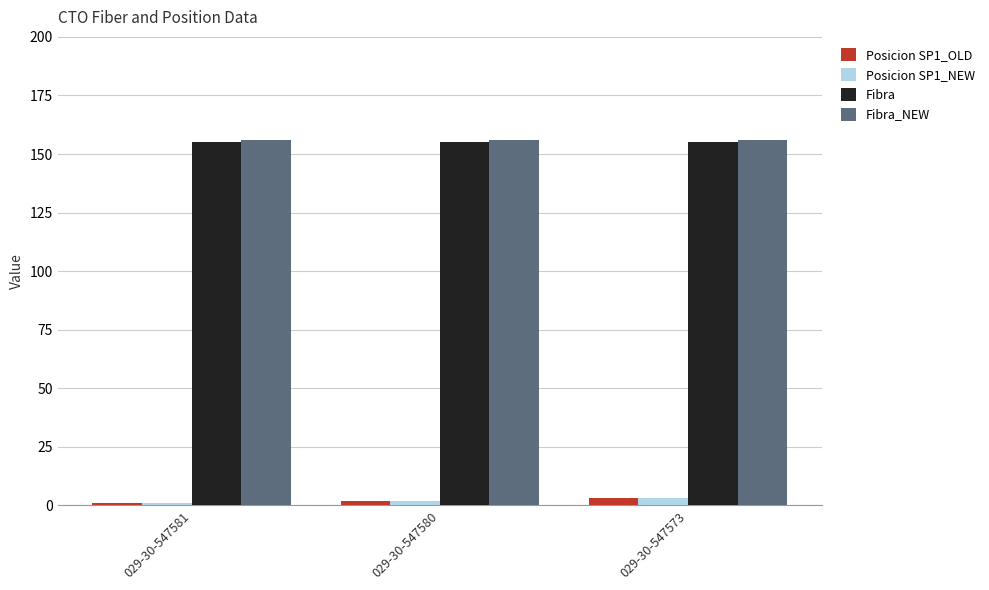

How many categories are shown in the chart?

3